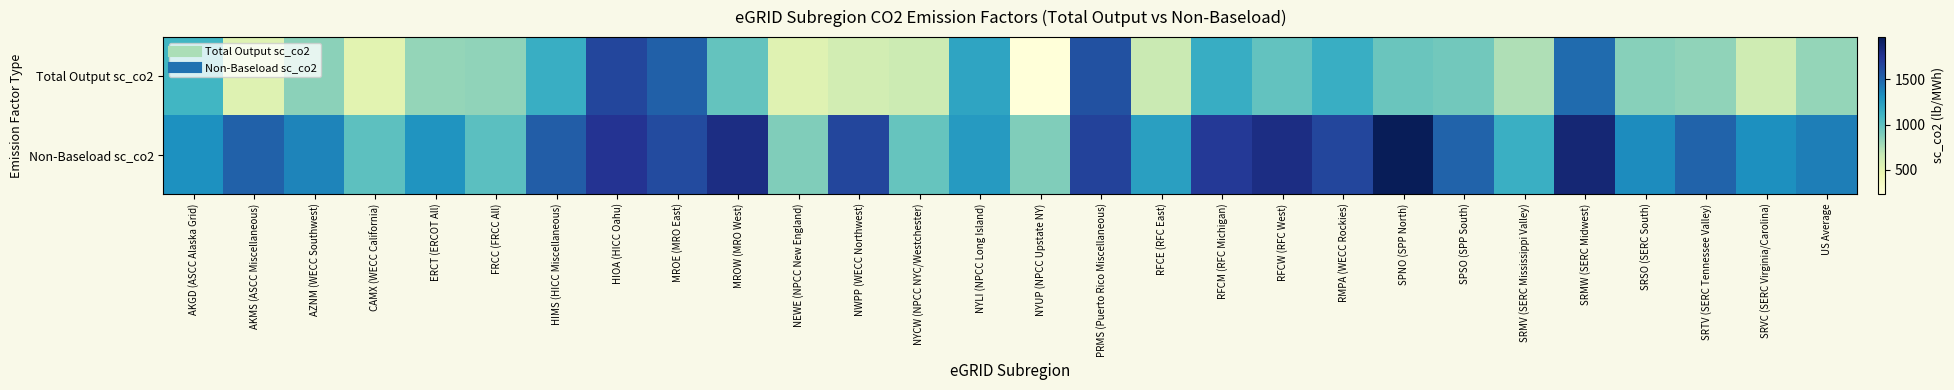

What is the difference between the highest and lowest values at RFCE (RFC East)?

580.9